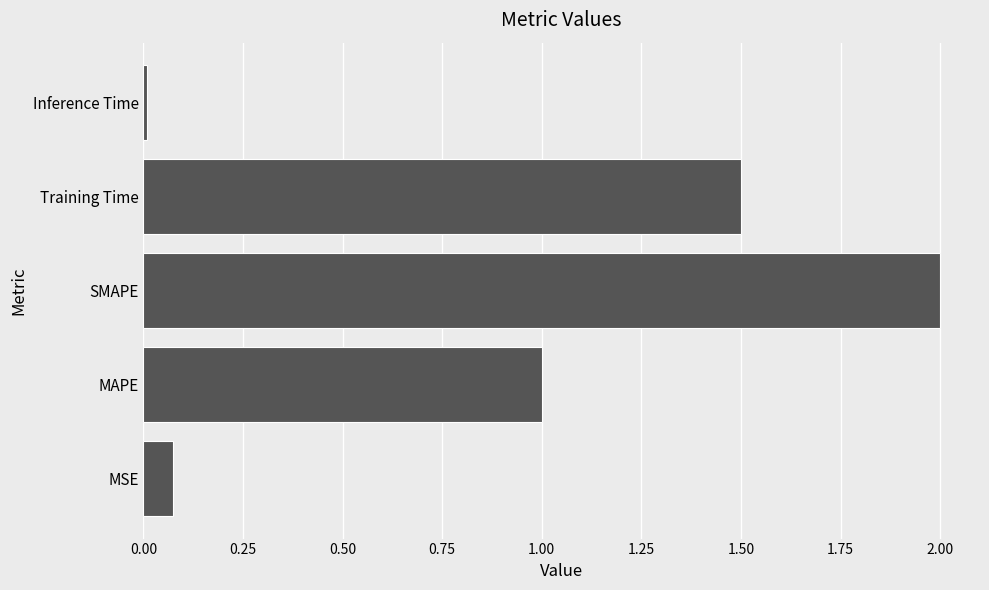

What is the difference between the maximum and minimum values?

2.0